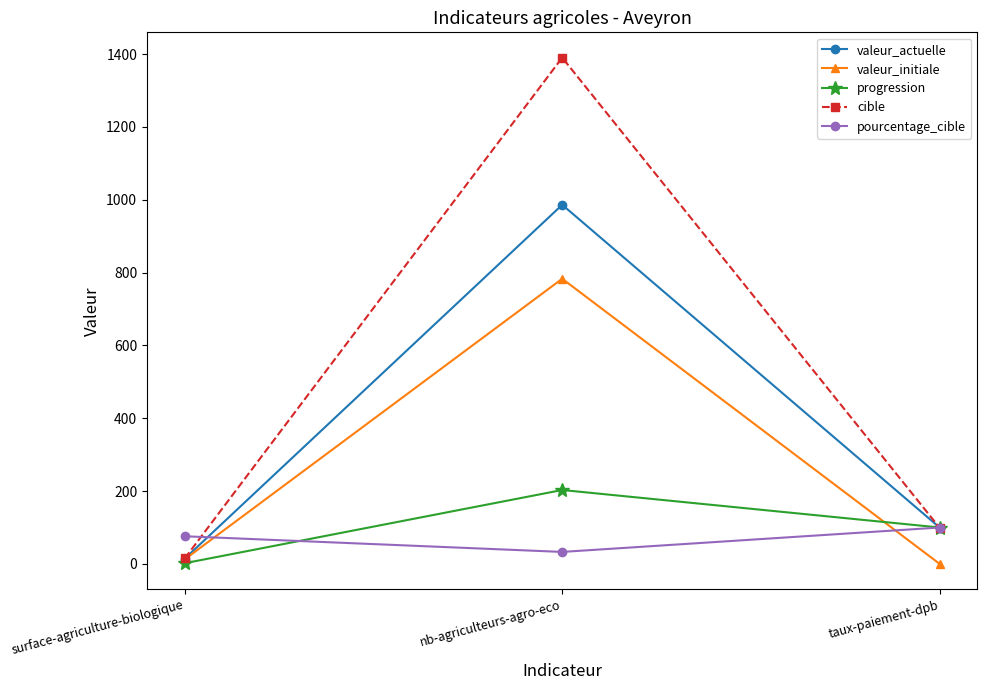

The valeur_initiale series shows 12.5 at surface-agriculture-biologique. True or false?

True